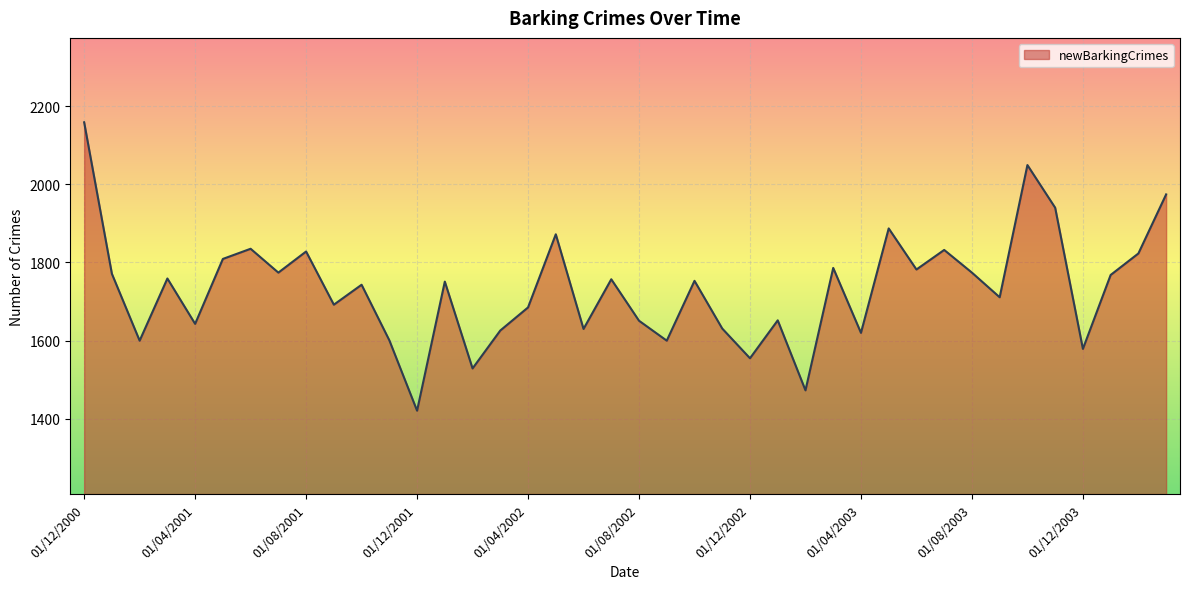

Count the number of categories in the chart.

40